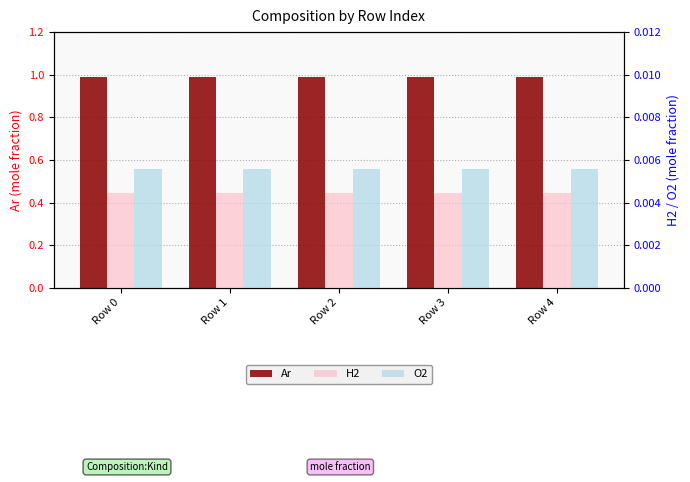

Reading right to left, transcribe all the data shown in this chart.

Ar: 1.0	1.0	1.0	1.0	1.0
H2: 0.0	0.0	0.0	0.0	0.0
O2: 0.0	0.0	0.0	0.0	0.0